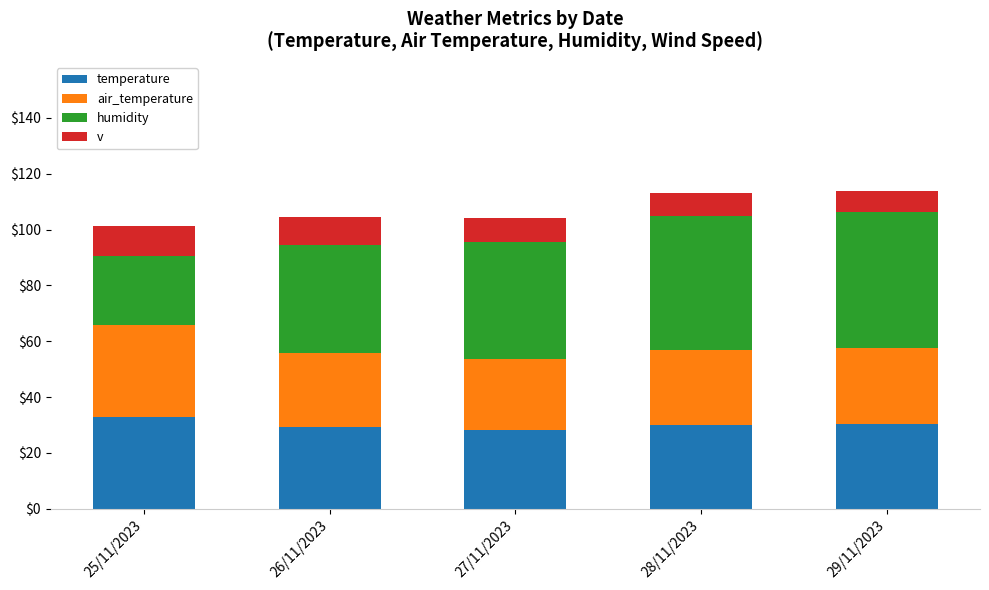

What is the total value across all series at 25/11/2023?

101.2